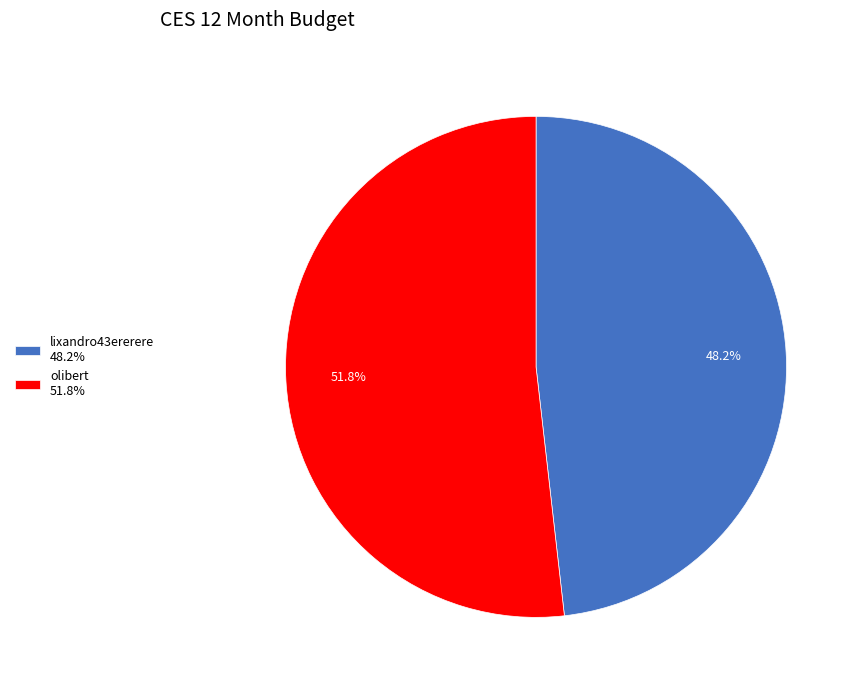

How many slices are in this pie chart?

2